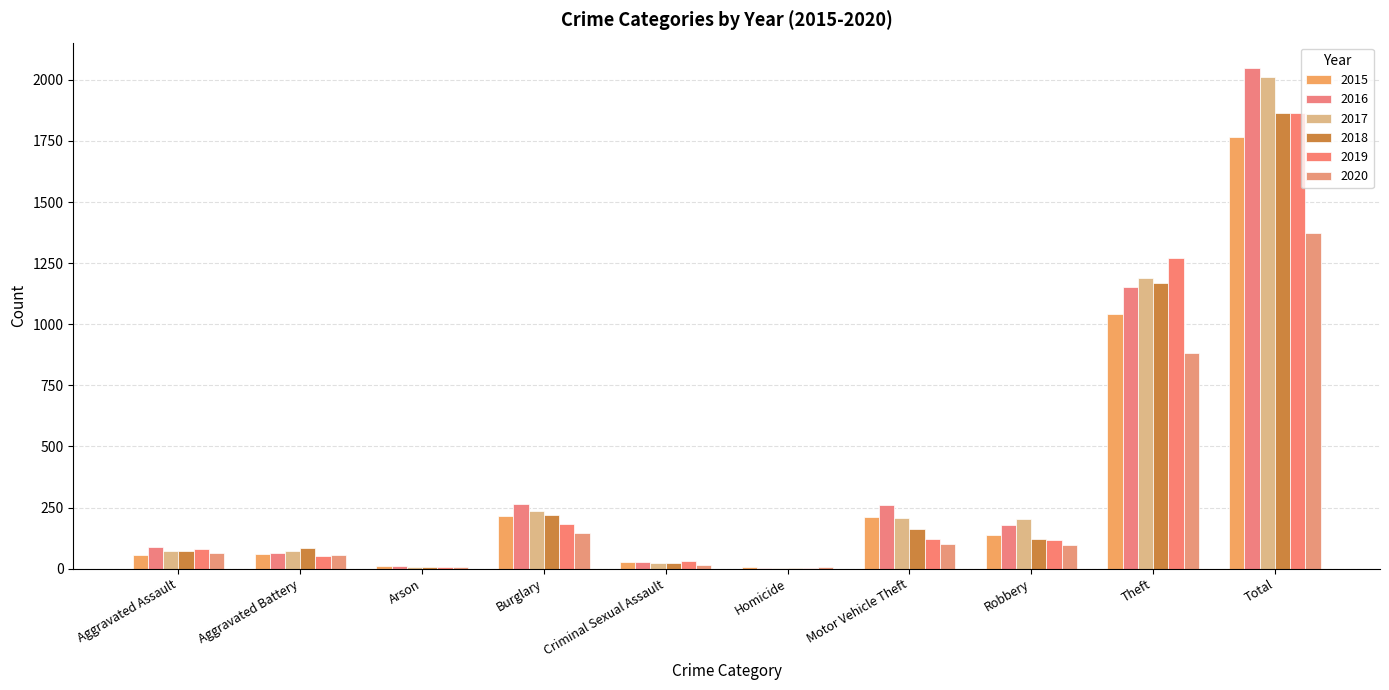

Does the chart contain stacked bars?

No